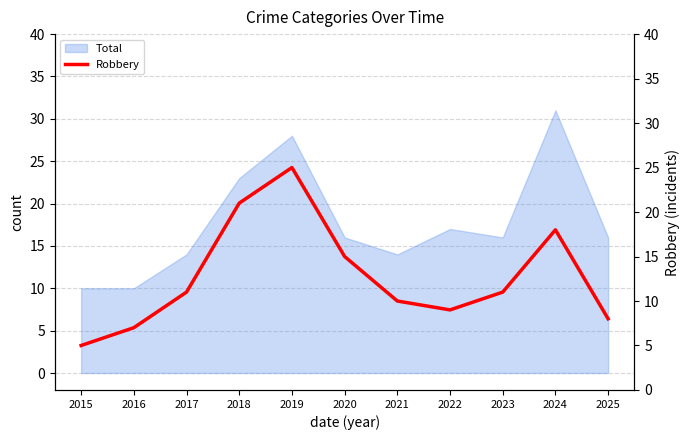

The Total series shows 14 at 2017. True or false?

True